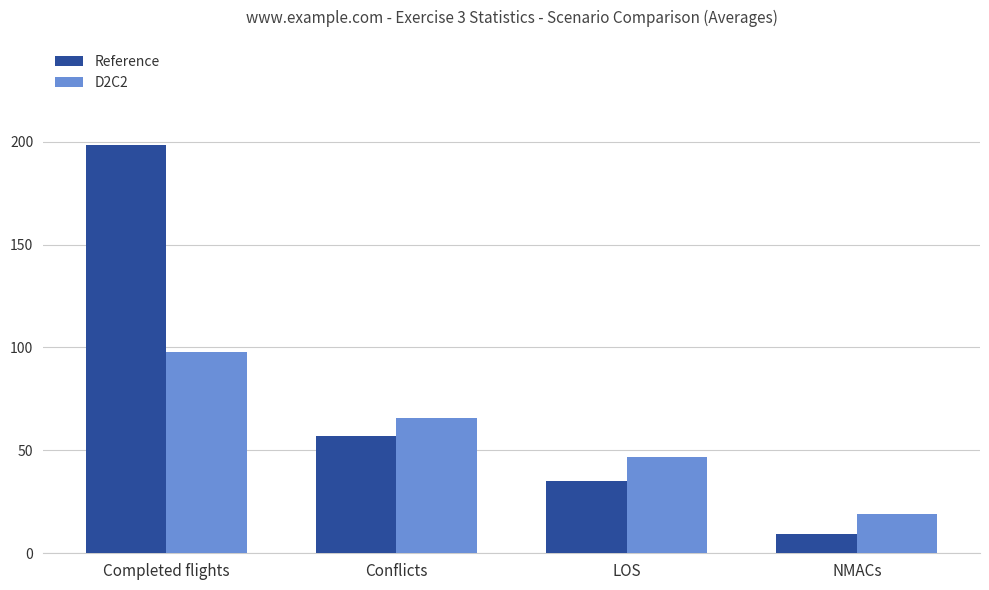

What is the difference between the maximum and minimum values in the D2C2 series?

78.9